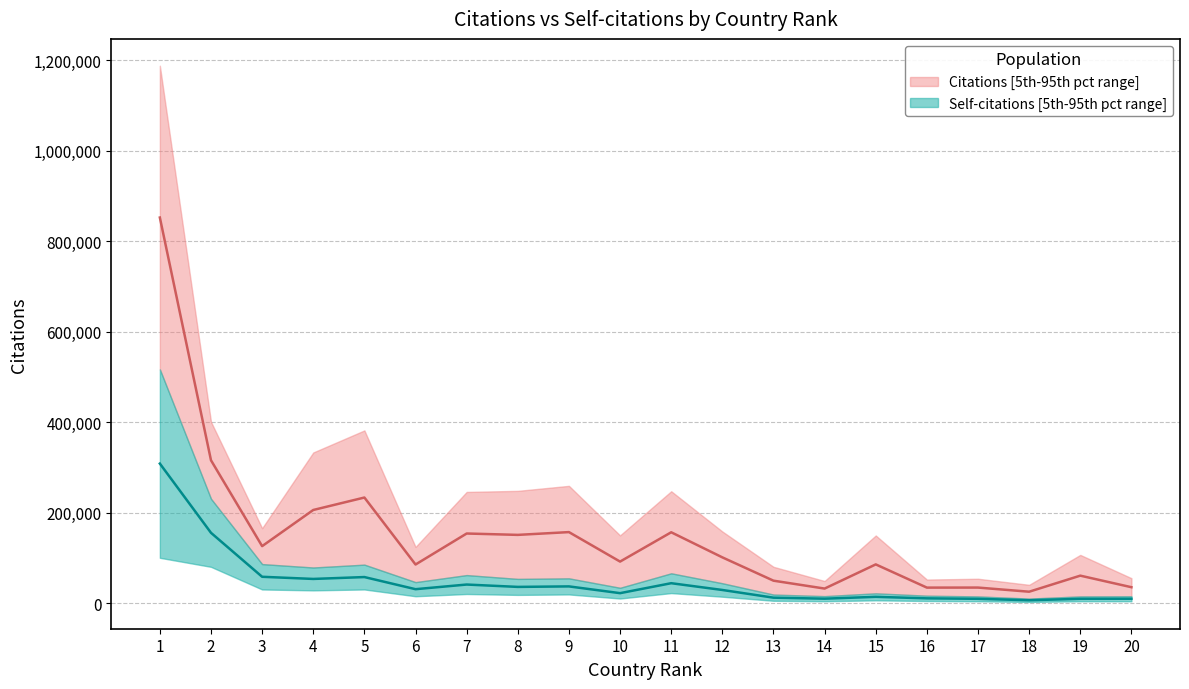

True or false: Self-citations and Citations intersect in this chart.

False